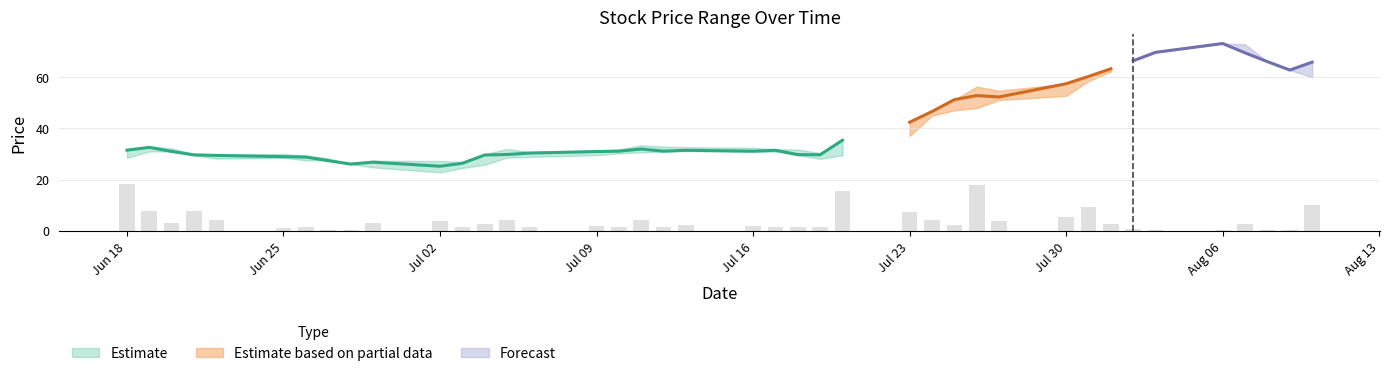

What is the maximum value shown in the chart?

73.3